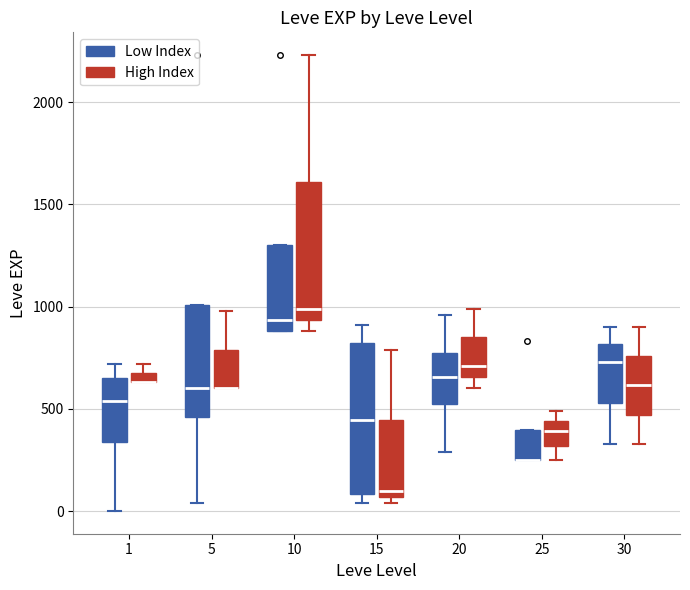

Where is the upper edge of the box for 15 (Low Index) on the y-axis? The values are not printed on the chart, so give them approximately, as read against the axis.

800